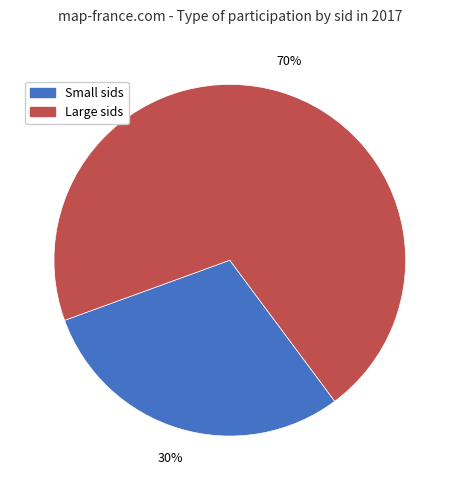

To the nearest percent, what is the average slice percentage?

50%